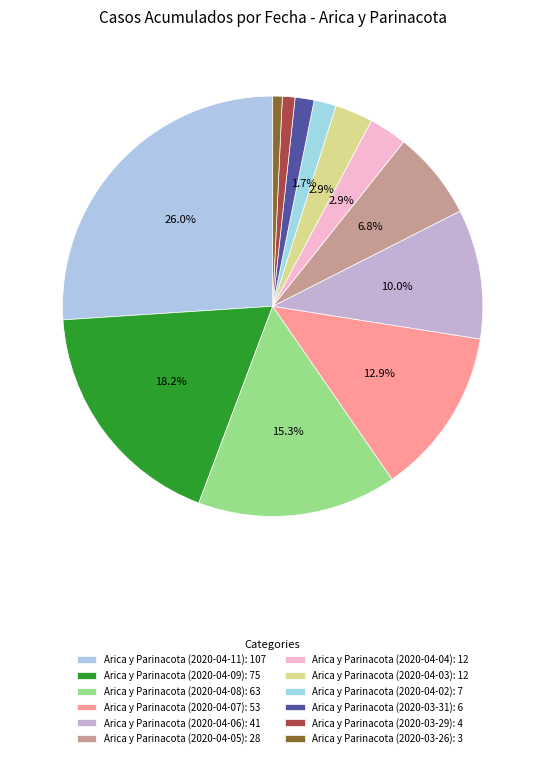

How many segments does this pie chart have?

12